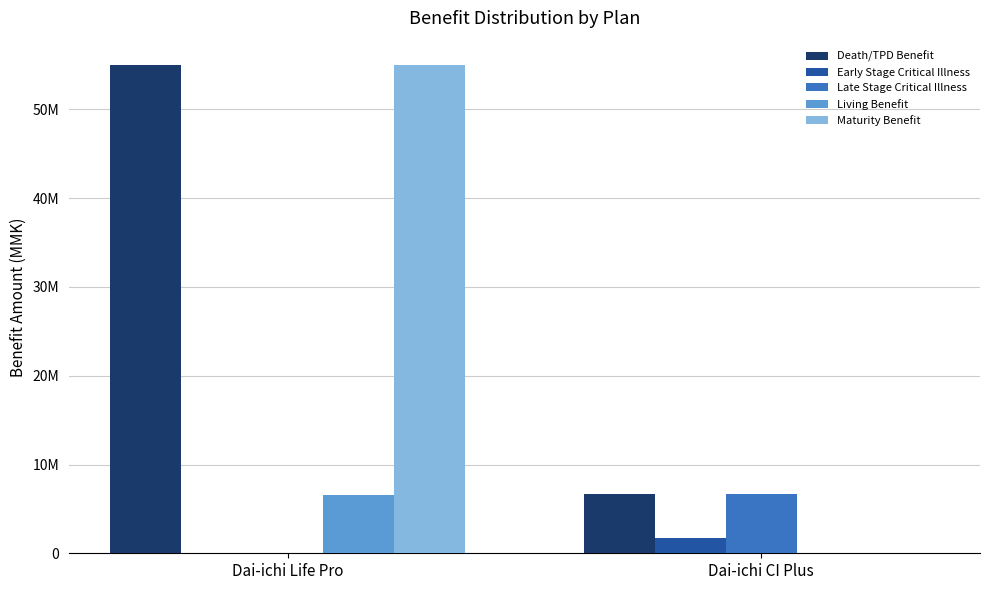

What position from the right is Dai-ichi CI Plus?

1